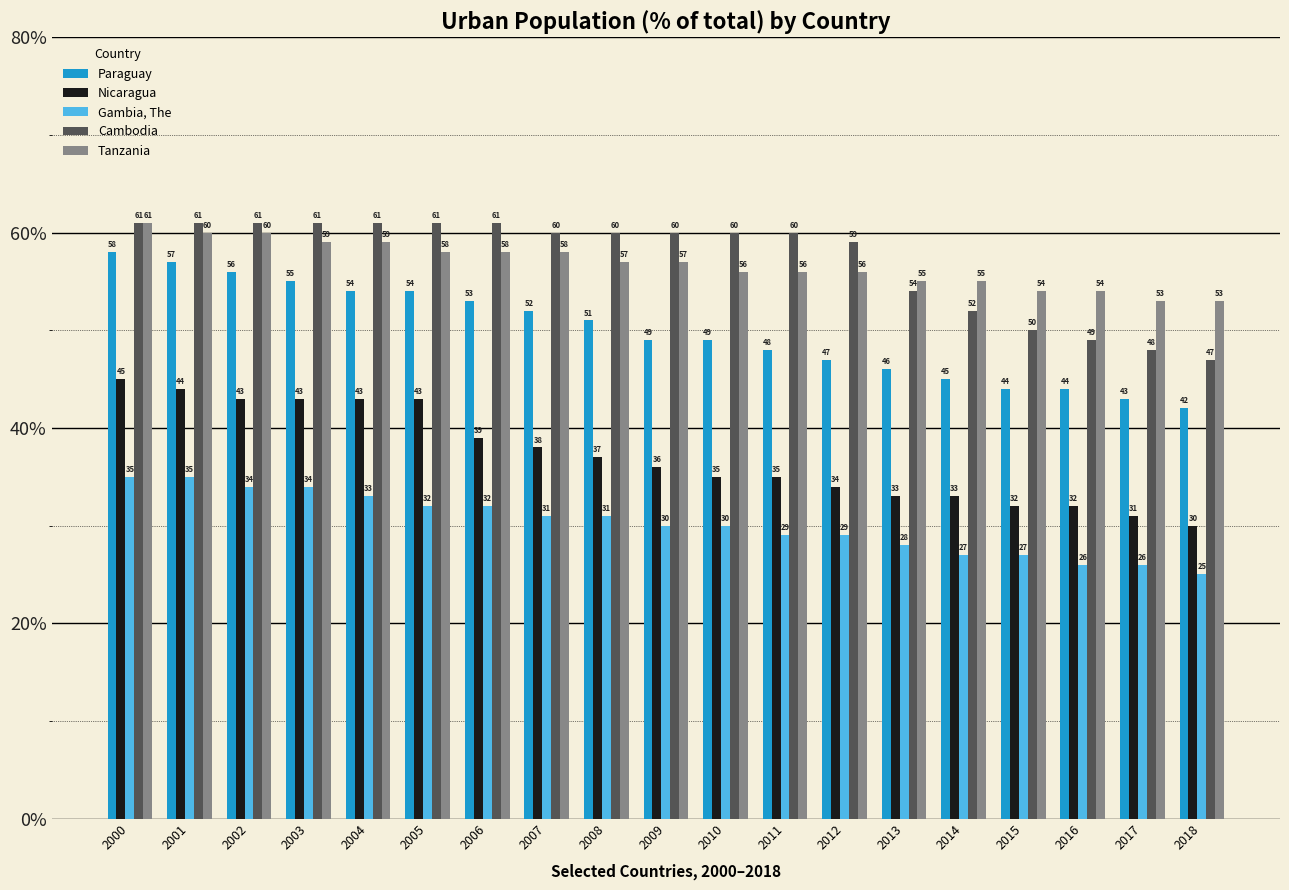

How many bars are there in each group?

5